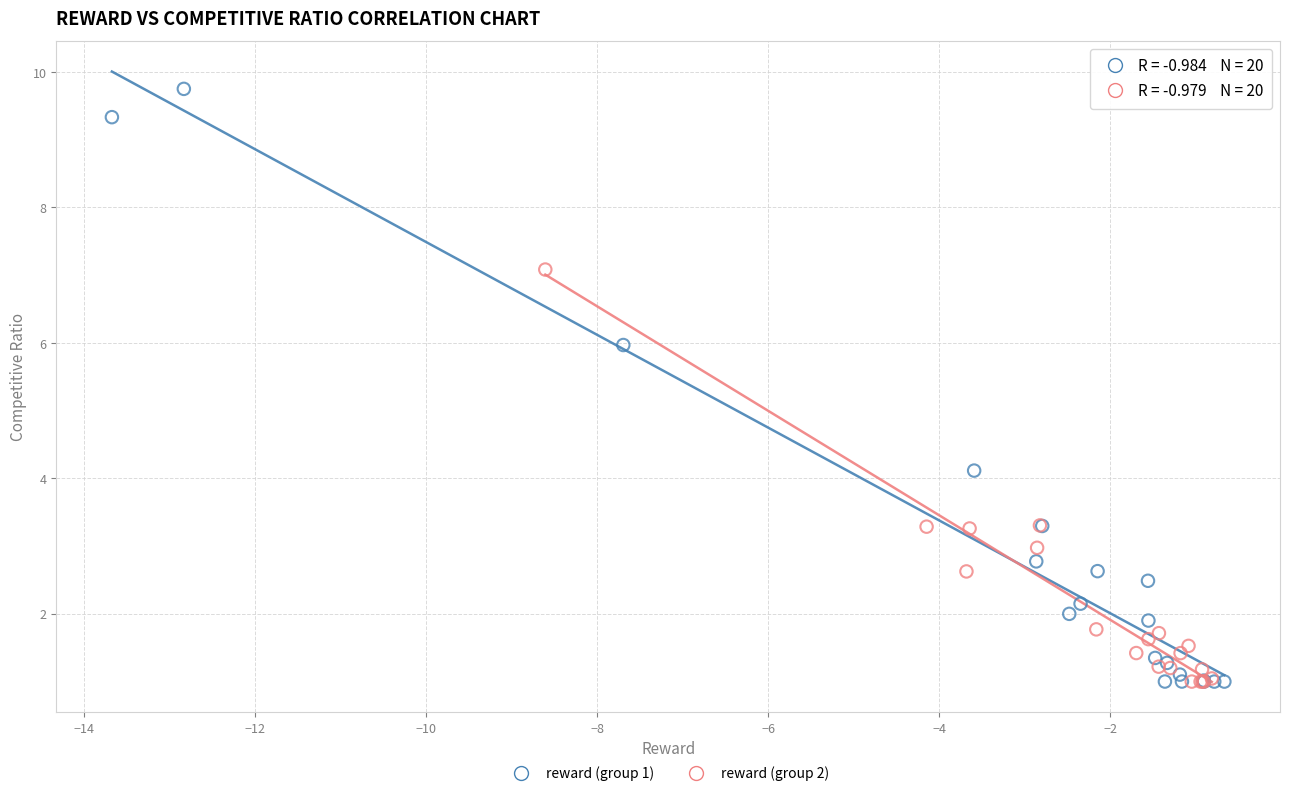

Which series has the widest spread of Y values?

reward (group 1)